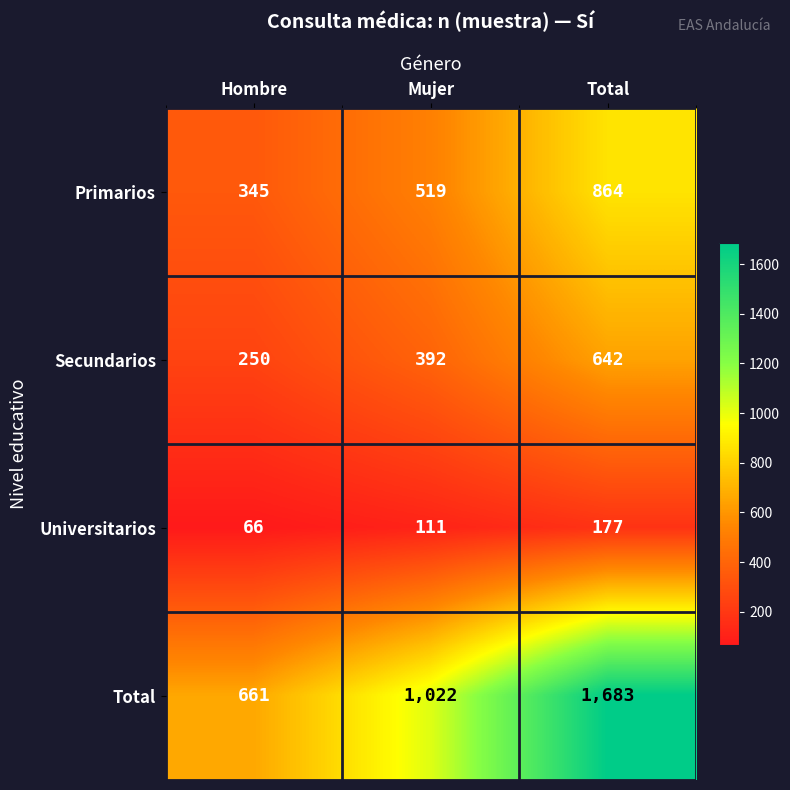

Which category has the highest value in the Primarios series?

Total